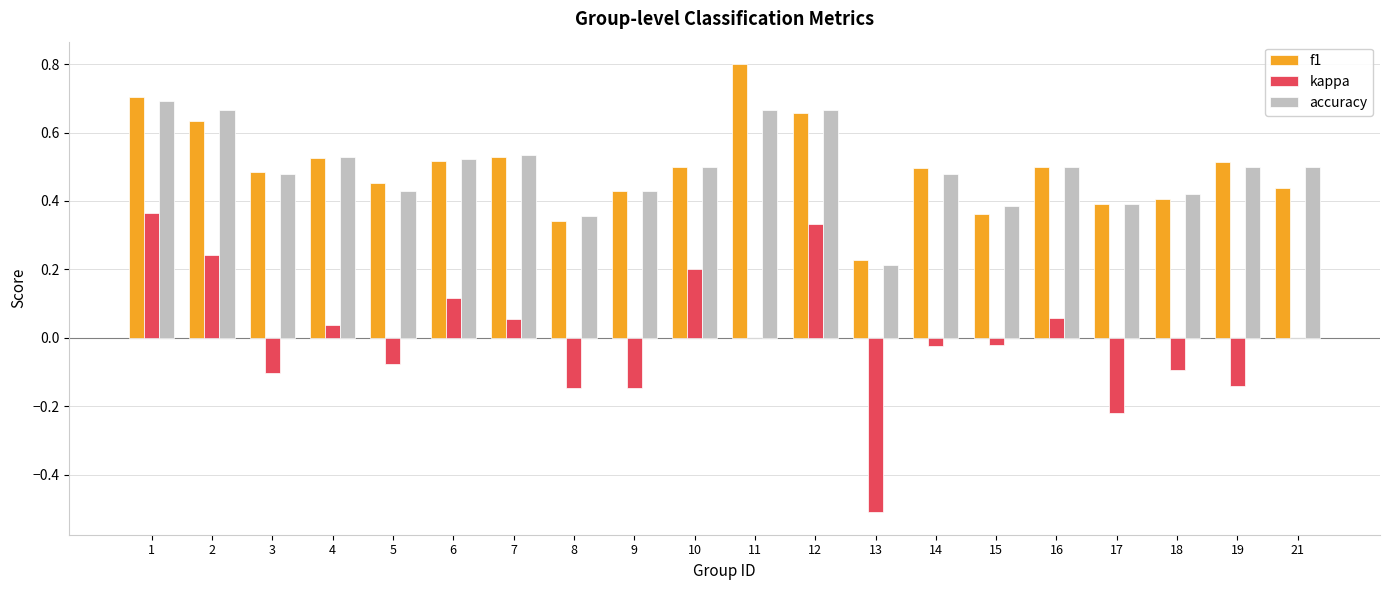

Does the chart contain stacked bars?

No